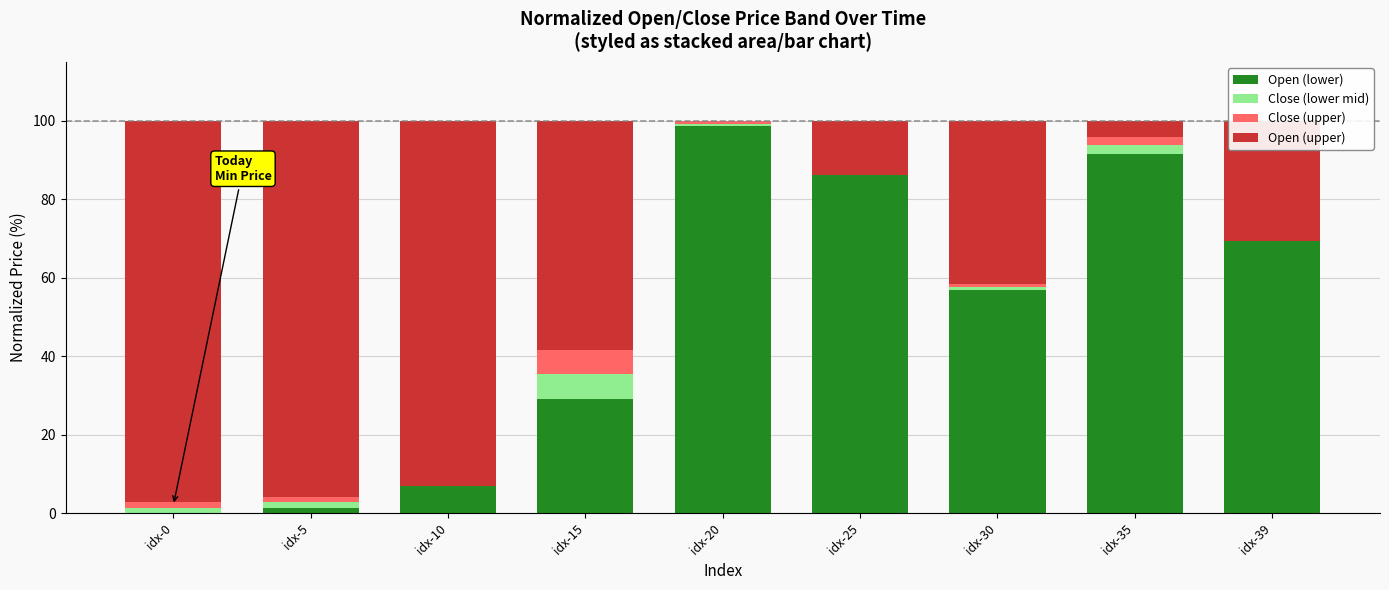

The Open (lower) series shows 56.1 at idx-0. True or false?

False